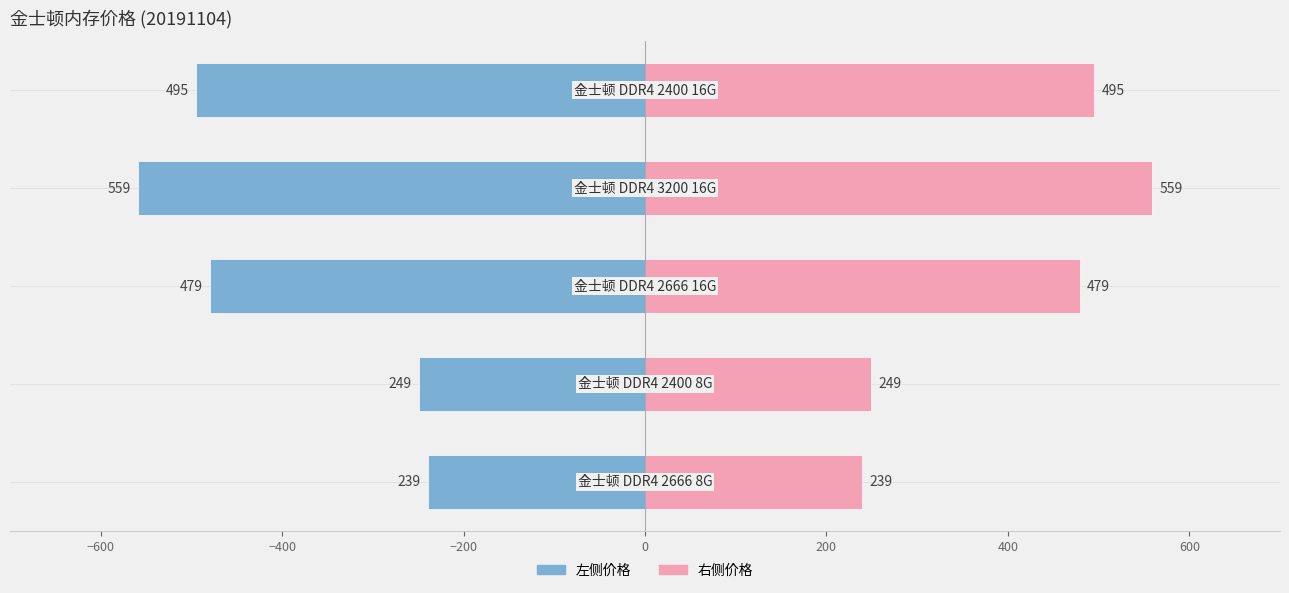

Reading left to right, list all the values displayed in this chart.

20191104 (Left): −800=-239	−600=-249	−400=-479	−200=-559	0=-495
20191104 (Right): −800=239	−600=249	−400=479	−200=559	0=495